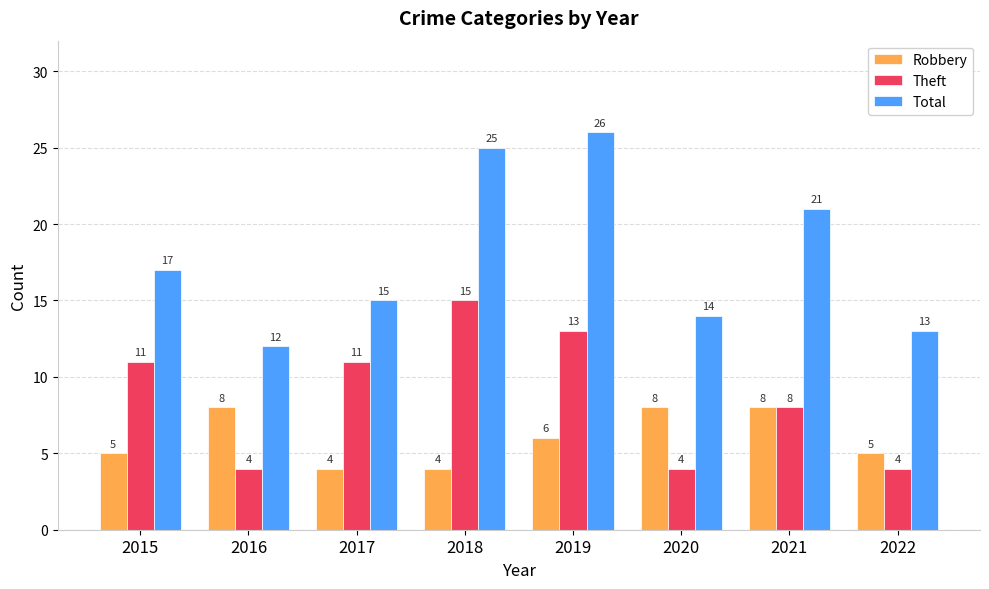

What is the maximum value shown in the chart?

26